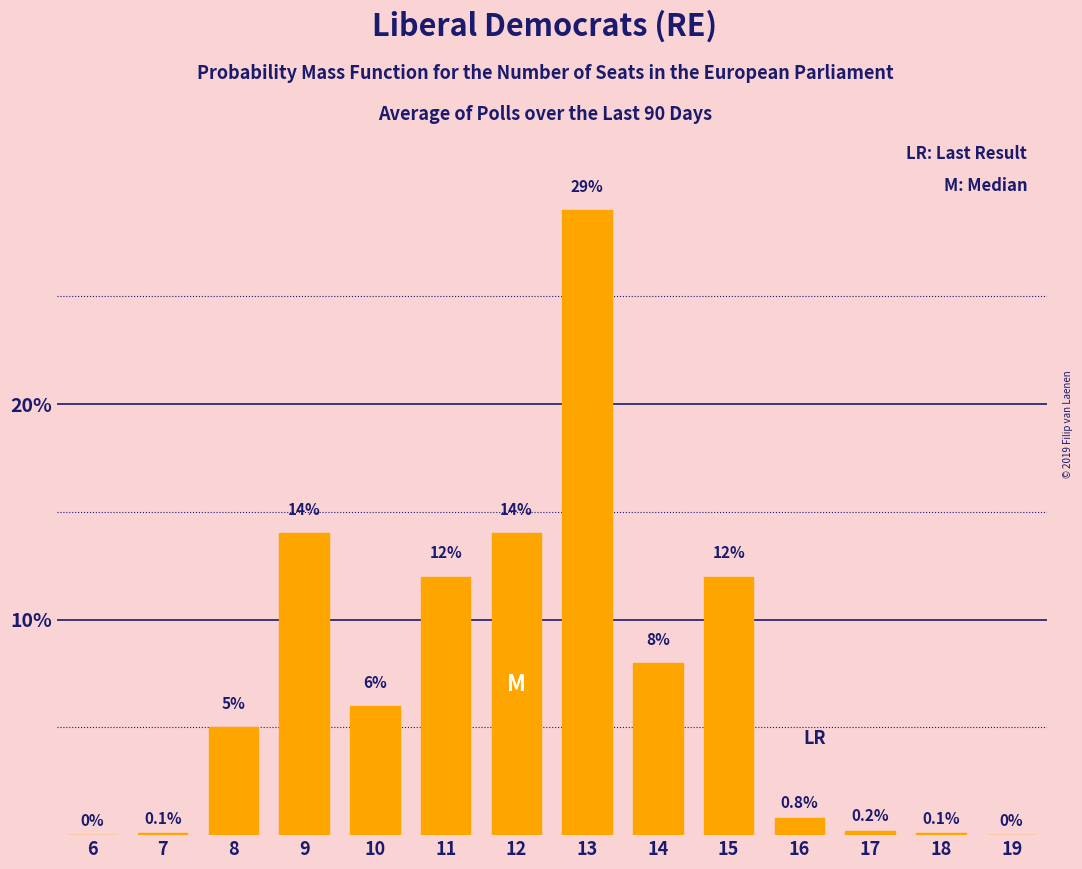

Reading left to right, transcribe all the data shown in this chart.

6=0.0	7=0.1	8=5.0	9=14.0	10=6.0	11=12.0	12=14.0	13=29.0	14=8.0	15=12.0	16=0.8	17=0.2	18=0.1	19=0.0